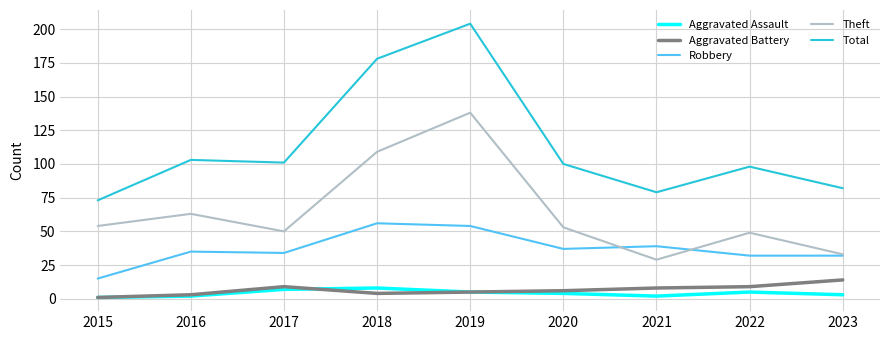

True or false: Aggravated Assault and Total intersect in this chart.

False